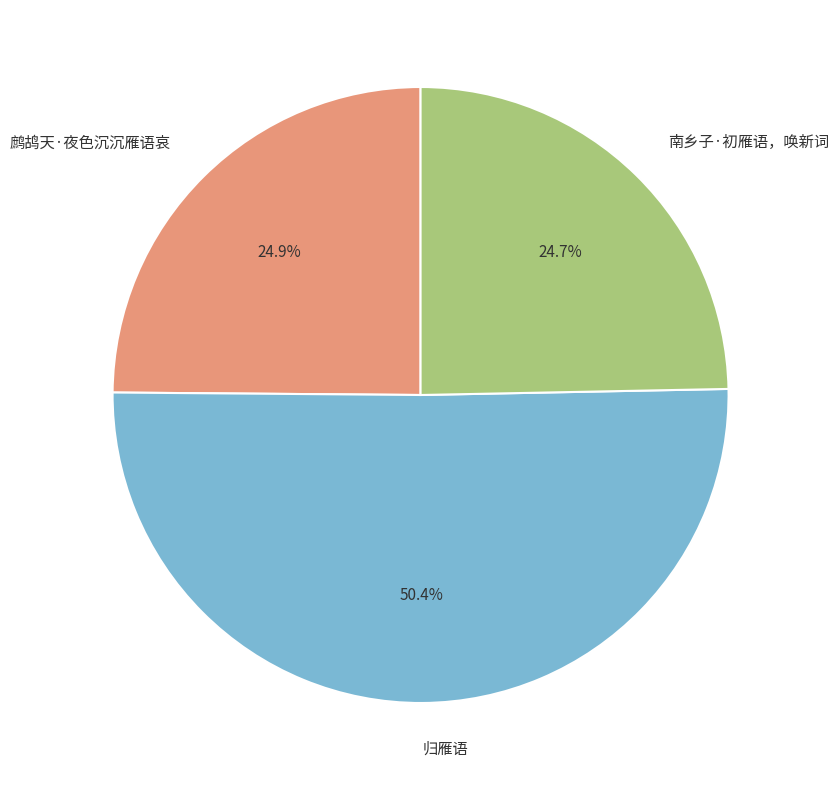

How many slices are in this pie chart?

3